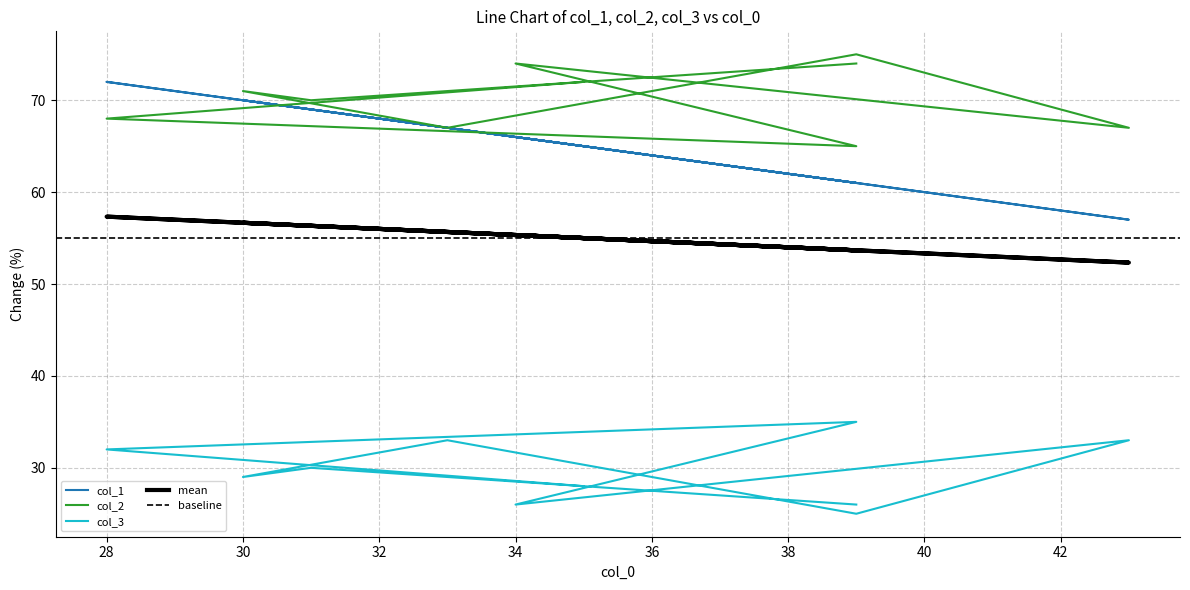

What is the greatest value displayed?

75